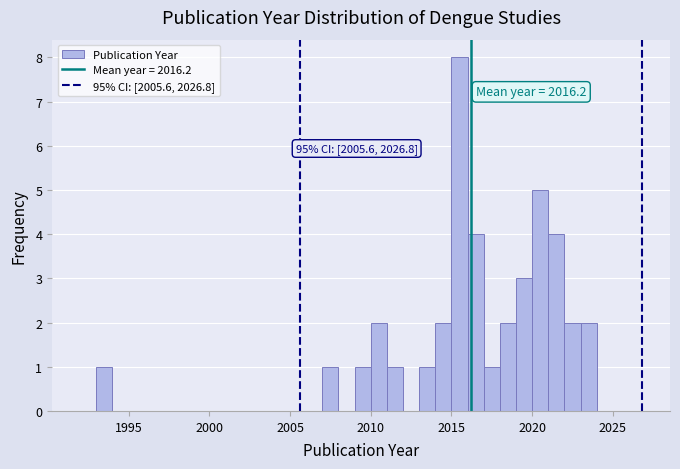

Read against the x-axis, roughly where is the centre of the tallest bar?

2015.5